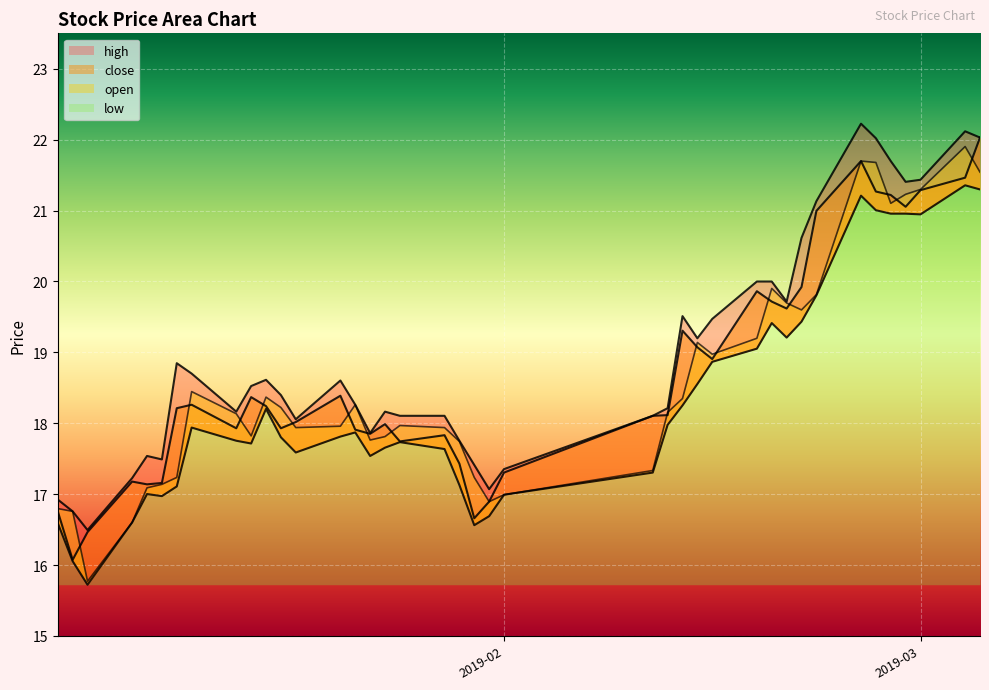

Is it true that high equals 12.1 at 38?

False